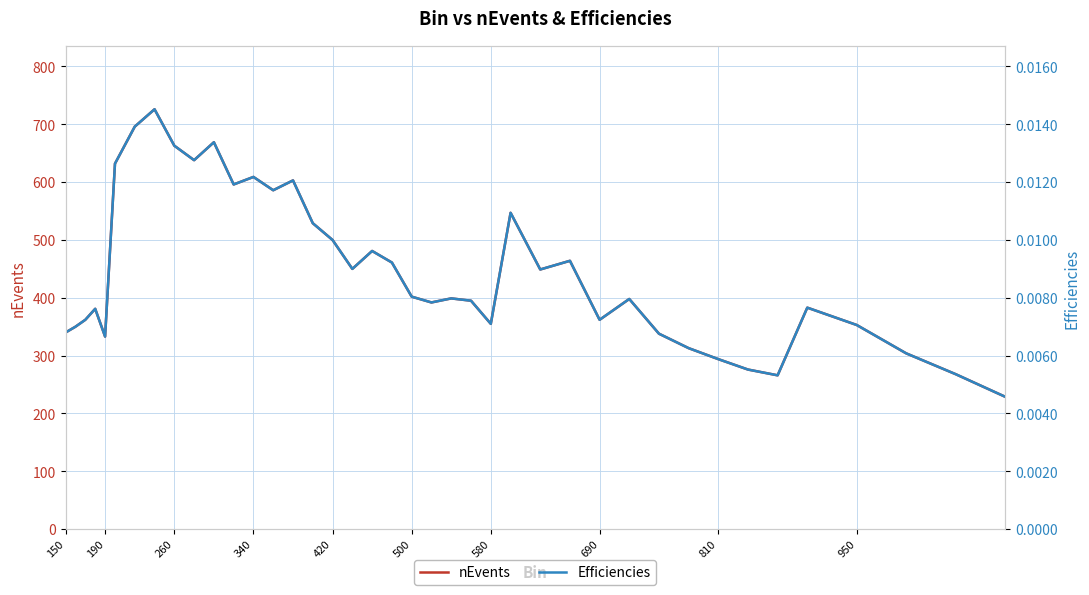

The nEvents series shows 663 at 260. True or false?

True